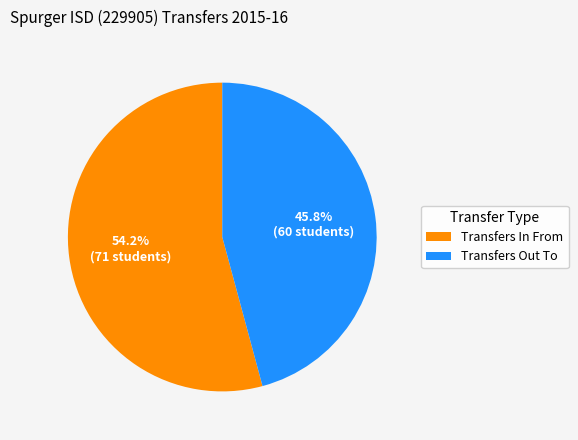

To the nearest percent, what portion does Transfers Out To represent?

46%